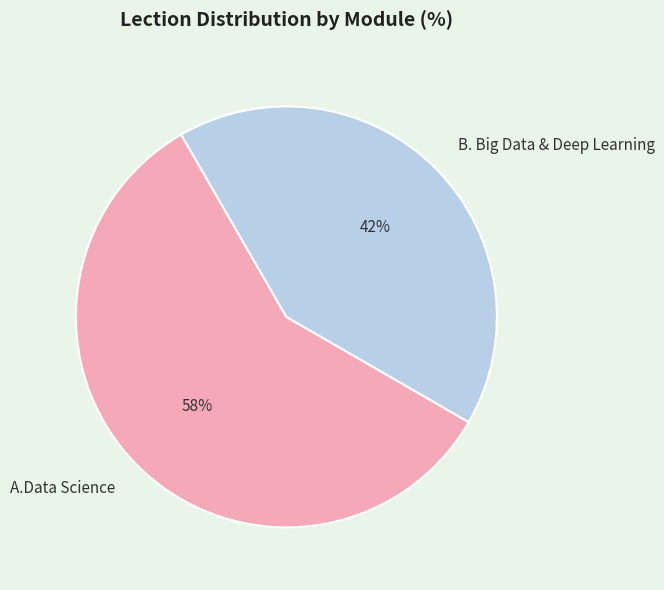

Count the number of slices in the pie.

2